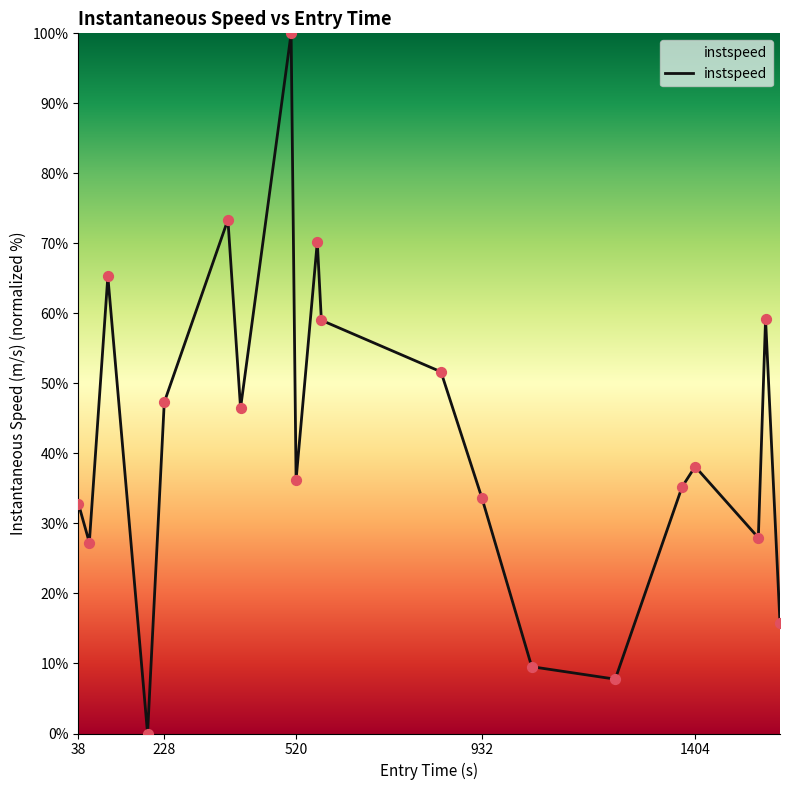

What is the difference between the maximum and minimum values?

100.0